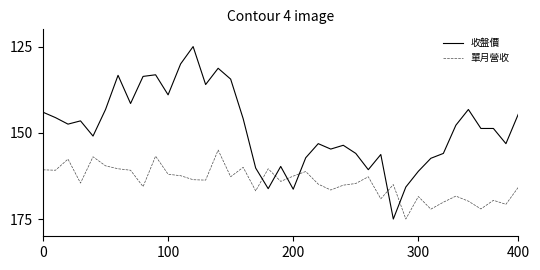

True or false: 單月營收 and 收盤價 intersect in this chart.

True